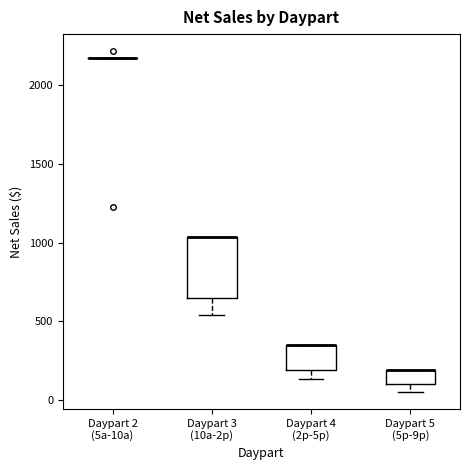

Where is the upper edge of the box for Daypart 4 (2p-5p) on the y-axis? The values are not printed on the chart, so give them approximately, as read against the axis.

350